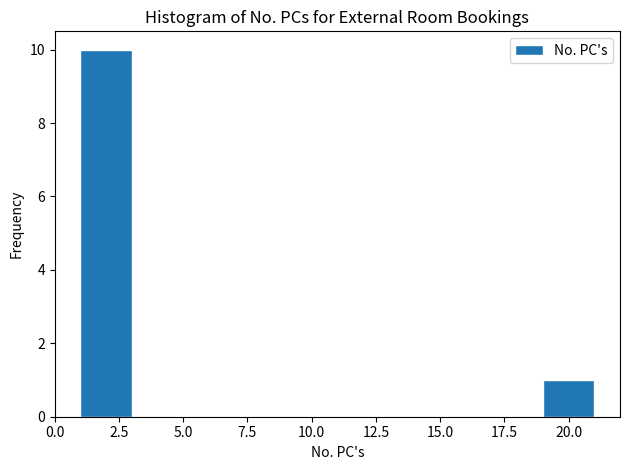

Over which range of the x-axis is the bar tallest?

1 to 3